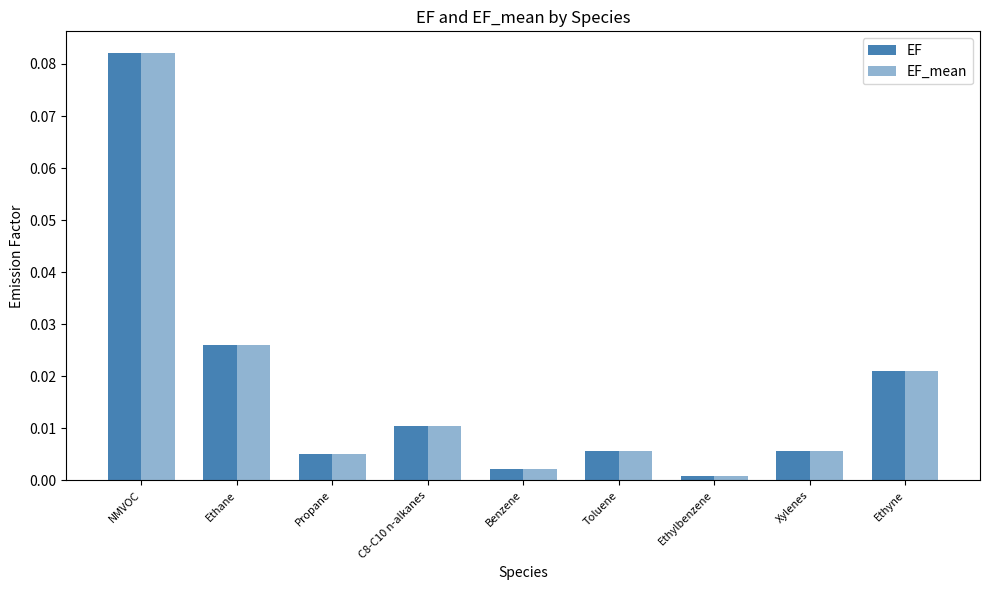

How many distinct data groups are displayed?

2